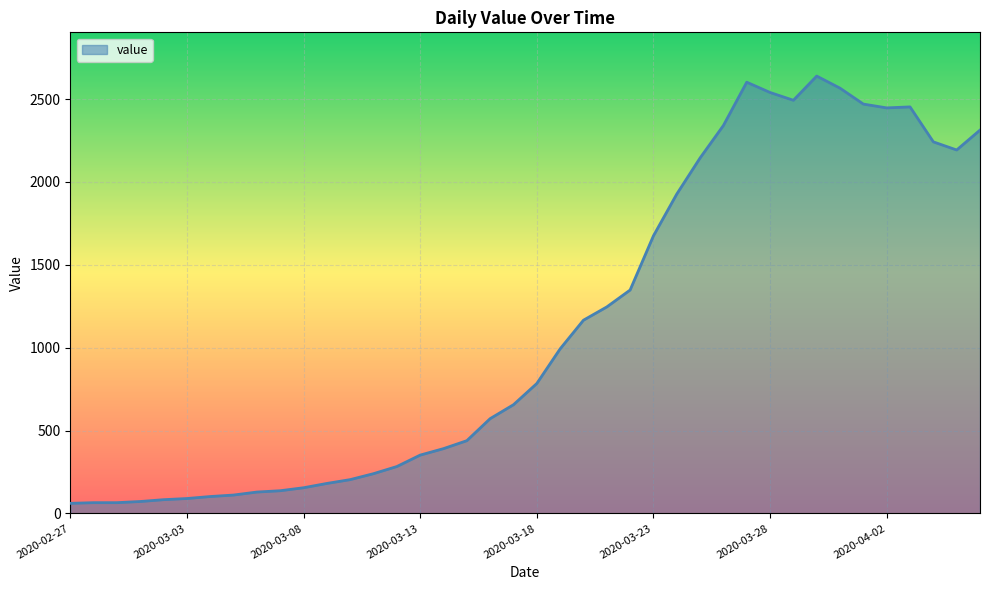

What is the smallest value displayed?

61